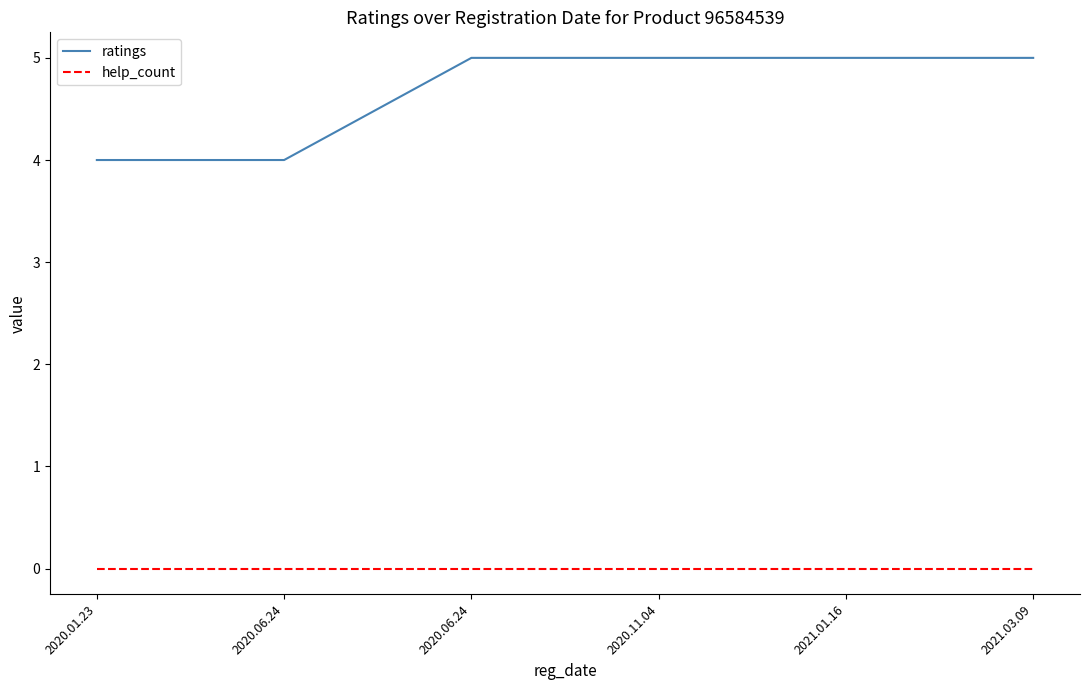

What is the label of the 5th point from the right?

2020.06.24